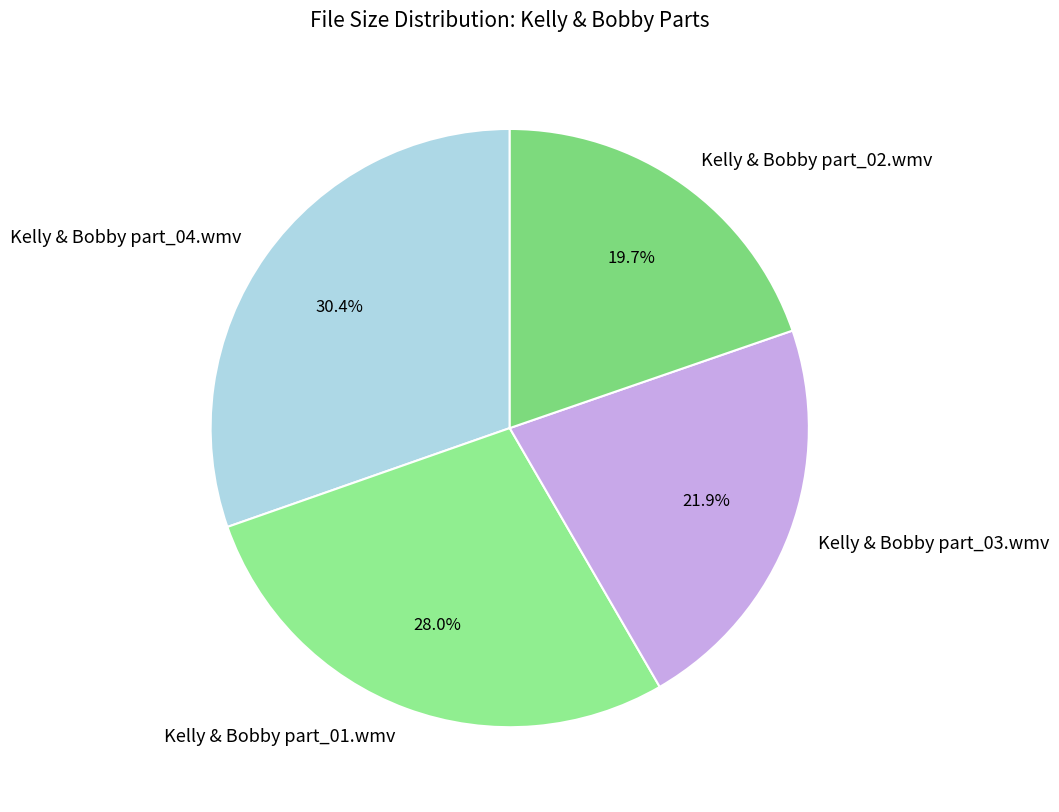

Combined, what portion of the pie is Kelly & Bobby part_01.wmv and Kelly & Bobby part_04.wmv?

58.4%